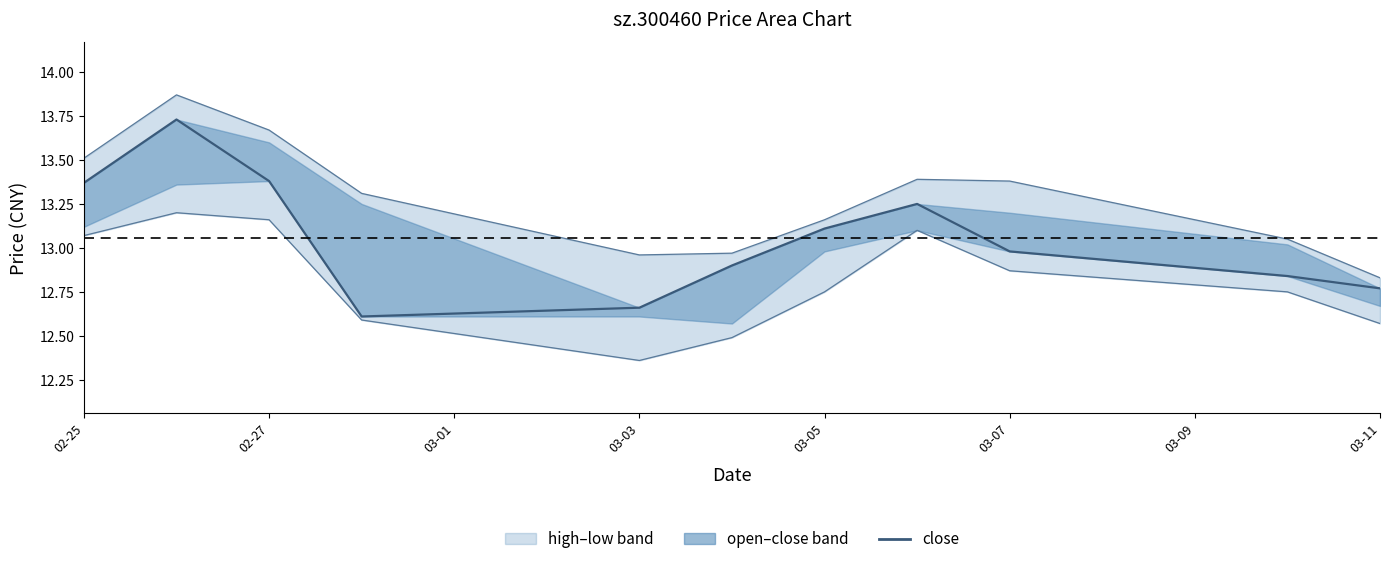

Does the chart have visible grid lines?

No